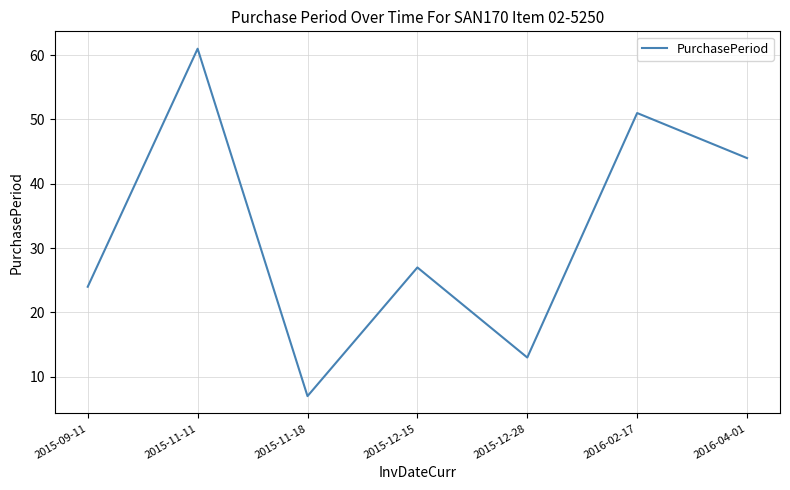

True or false: the data shows 11 at 2015-12-15.

False